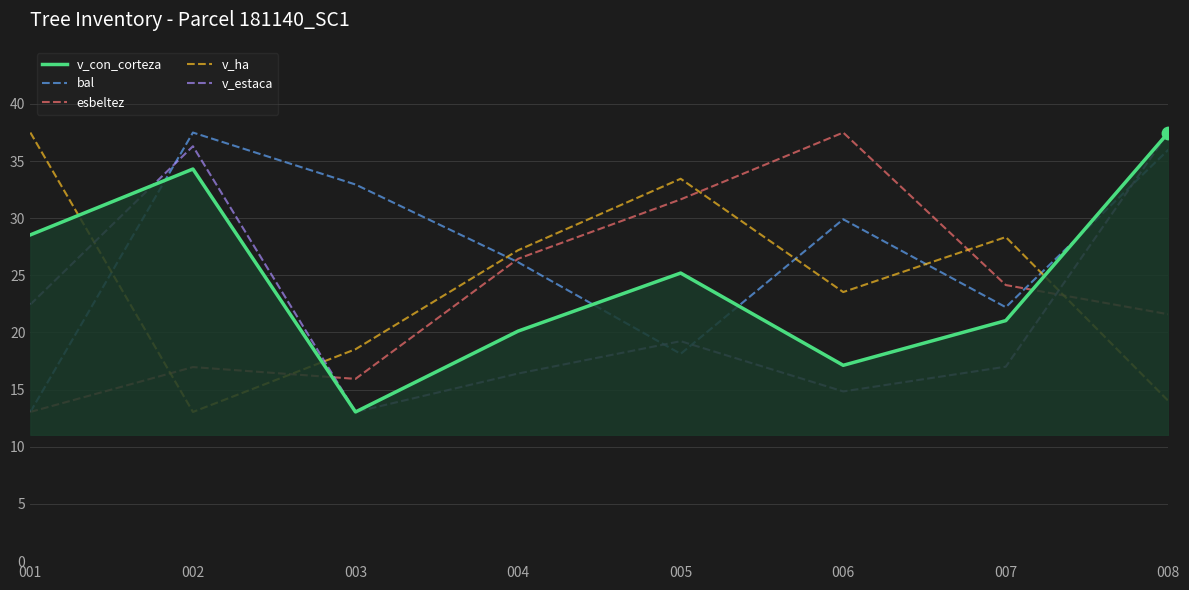

What is the difference between the highest and lowest values at 002?

24.4